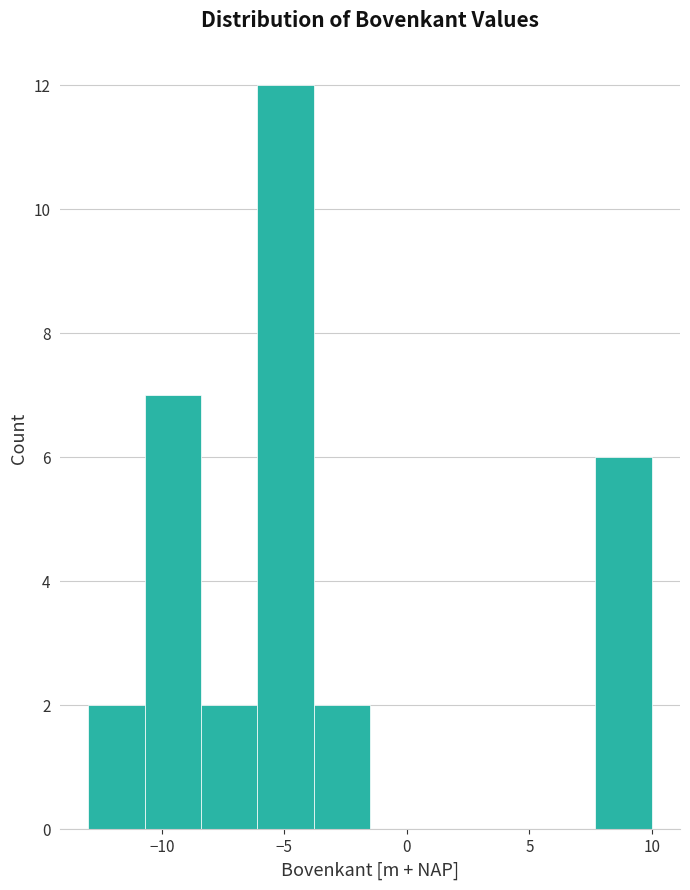

Reading left to right, list every bar in this chart as the range it spans on the x-axis followed by its height. Neither the bar edges nor the heights are printed on the chart, so give them approximately, as read against the axes.

-13.0 to -10.7: 2
-10.7 to -8.4: 7
-8.4 to -6.1: 2
-6.1 to -3.8: 12
-3.8 to -1.5: 2
-1.5 to 0.8: 0
0.8 to 3.1: 0
3.1 to 5.4: 0
5.4 to 7.7: 0
7.7 to 10.0: 6